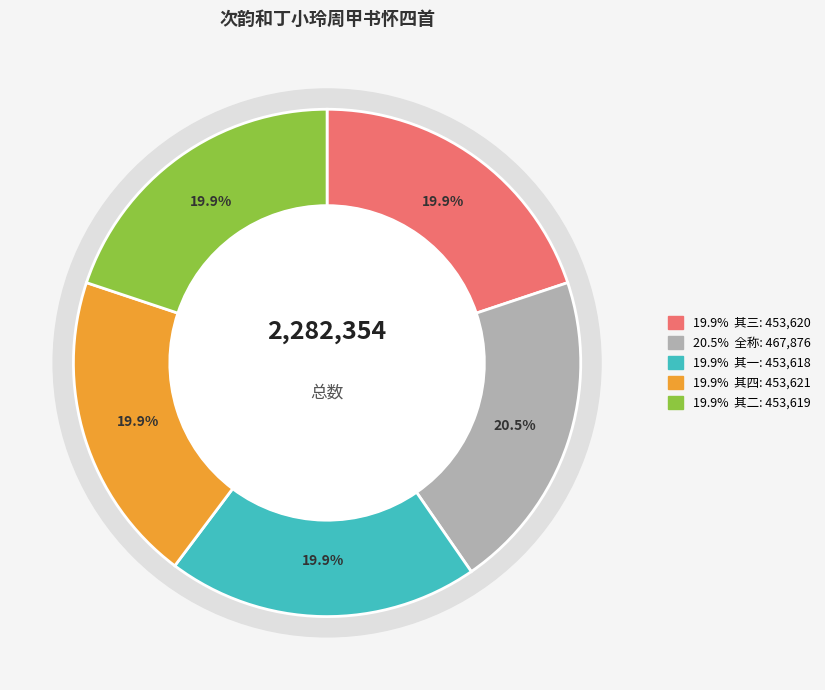

Rank the categories by value from highest to lowest.

次韵和丁小玲周甲书怀四首, 次韵和丁小玲周甲书怀四首 其四, 次韵和丁小玲周甲书怀四首 其三, 次韵和丁小玲周甲书怀四首 其二, 次韵和丁小玲周甲书怀四首 其一